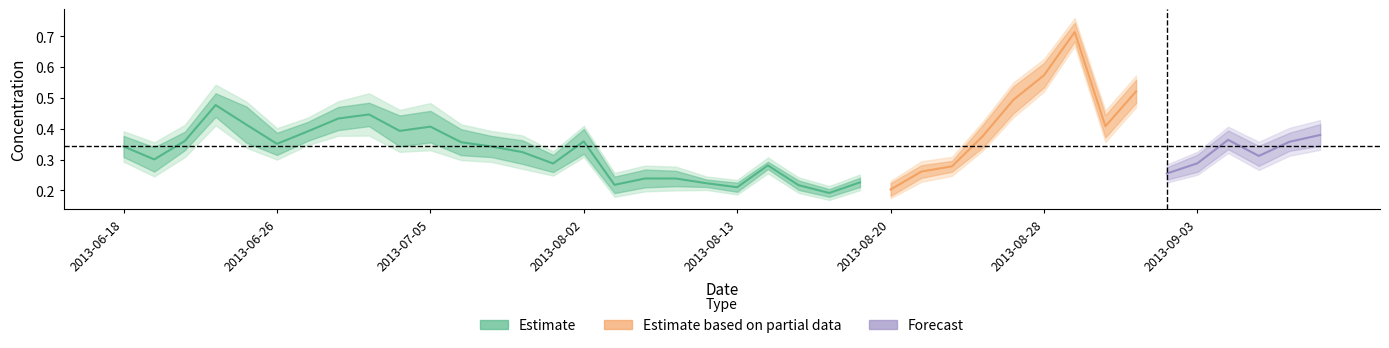

List the labels in order of CO value, smallest first.

2013-08-16, 2013-08-20, 2013-08-13, 2013-08-15, 2013-08-08, 2013-08-12, 2013-08-19, 2013-08-10, 2013-08-09, 2013-09-02, 2013-08-21, 2013-08-22, 2013-08-14, 2013-08-01, 2013-09-03, 2013-06-19, 2013-09-05, 2013-07-31, 2013-07-29, 2013-06-18, 2013-06-26, 2013-07-08, 2013-09-06, 2013-08-02, 2013-06-20, 2013-09-04, 2013-08-23, 2013-09-07, 2013-06-28, 2013-07-02, 2013-07-05, 2013-08-30, 2013-06-25, 2013-06-29, 2013-07-01, 2013-06-21, 2013-08-24, 2013-08-31, 2013-08-28, 2013-08-29